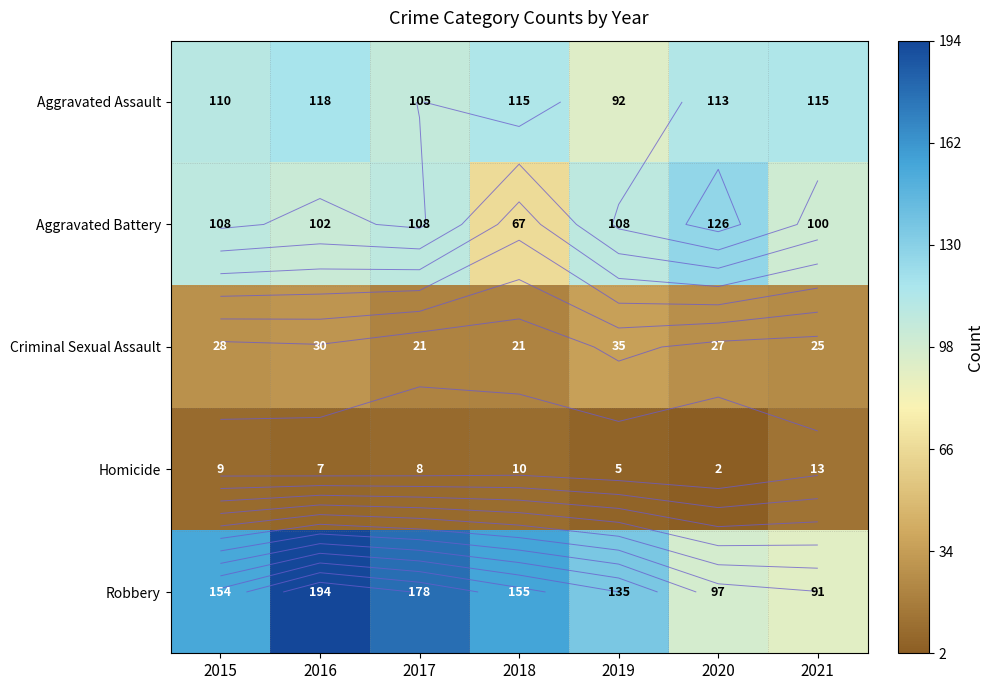

What is the highest value of the Criminal Sexual Assault series?

35